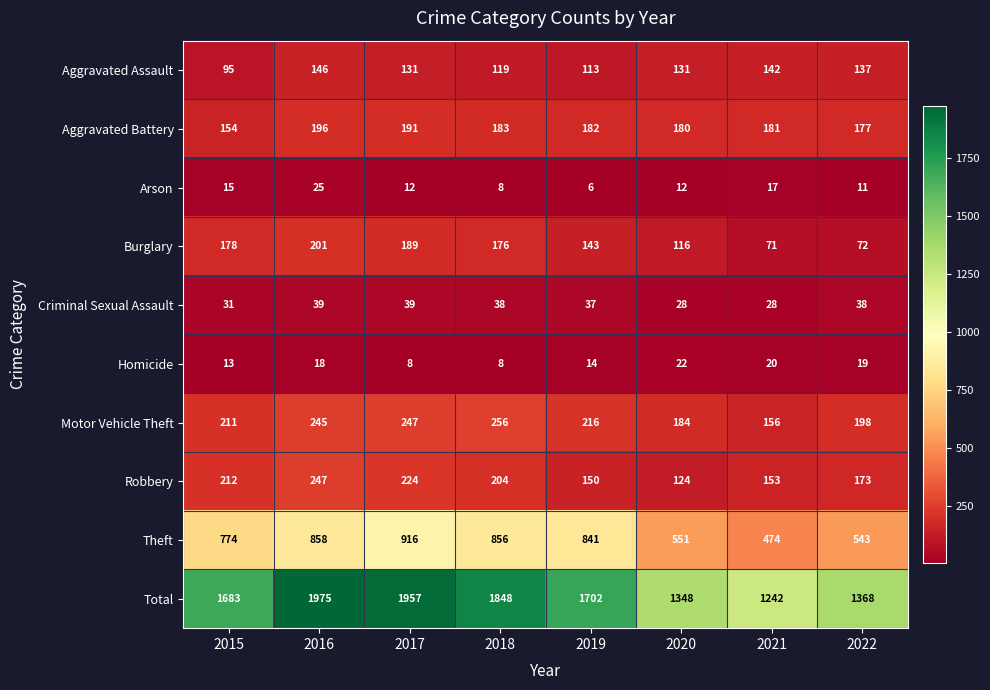

What is the difference between the highest and lowest values at 2018?

1840